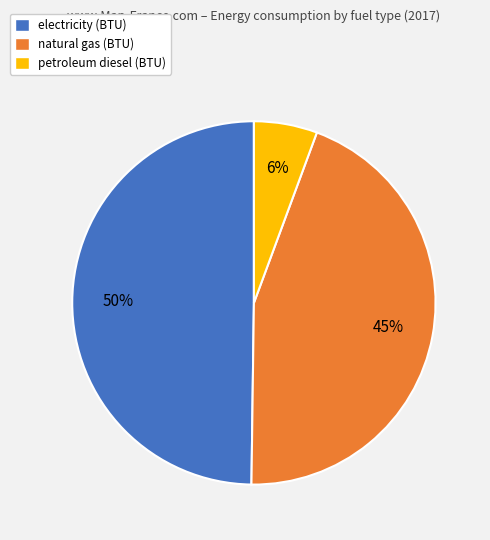

Which category has the smallest portion of the pie?

petroleum diesel (BTU)